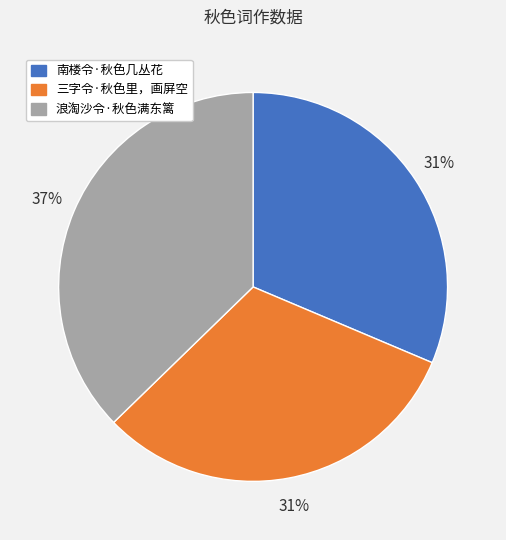

What is the ratio of the value at 浪淘沙令·秋色满东篱 to the value at 南楼令·秋色几丛花?

1.2